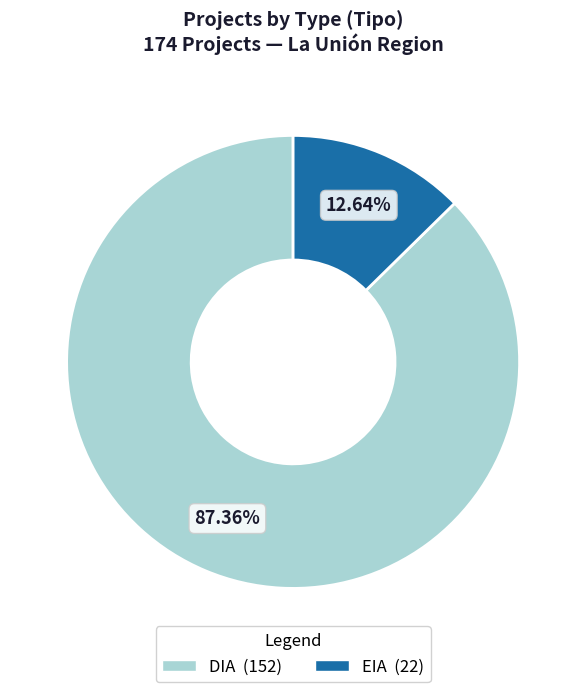

Which category has the biggest portion of the pie?

DIA